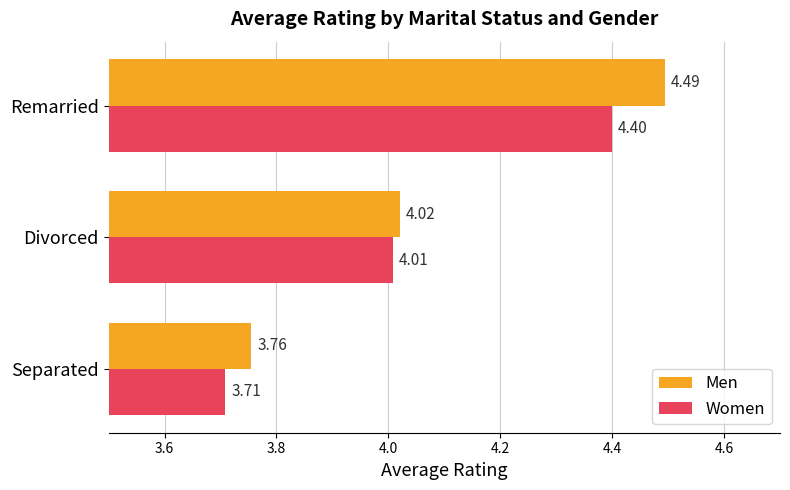

List the series in order of their overall mean, highest first.

Men, Women